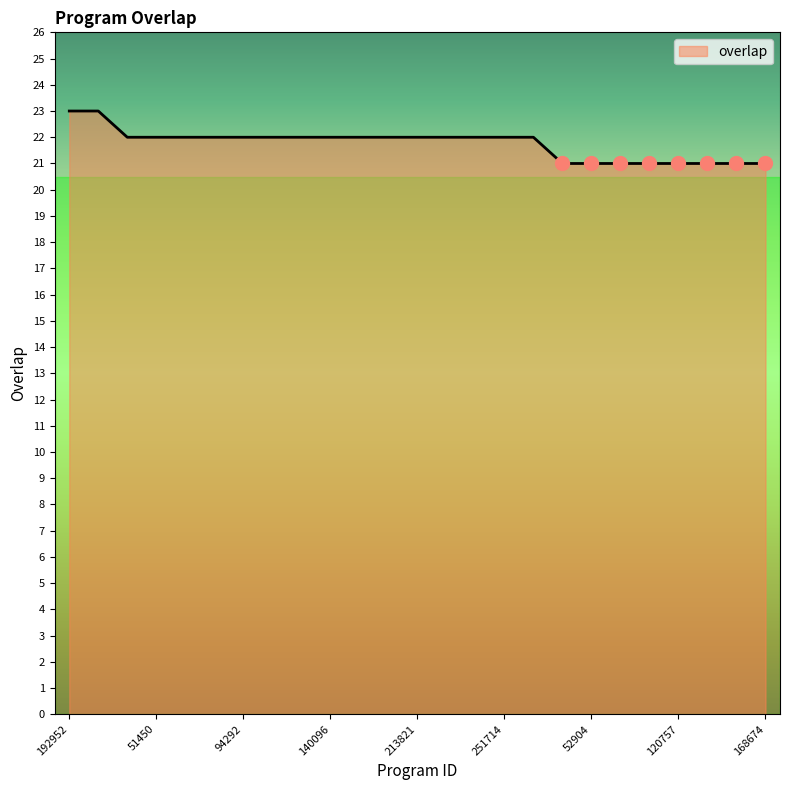

What is the greatest value displayed?

23